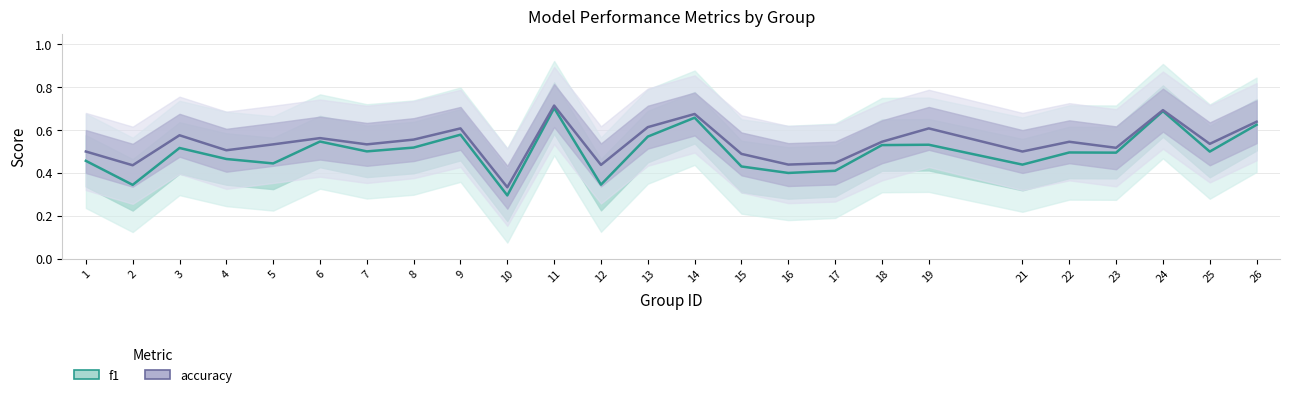

Which series has the largest range (max minus min)?

f1